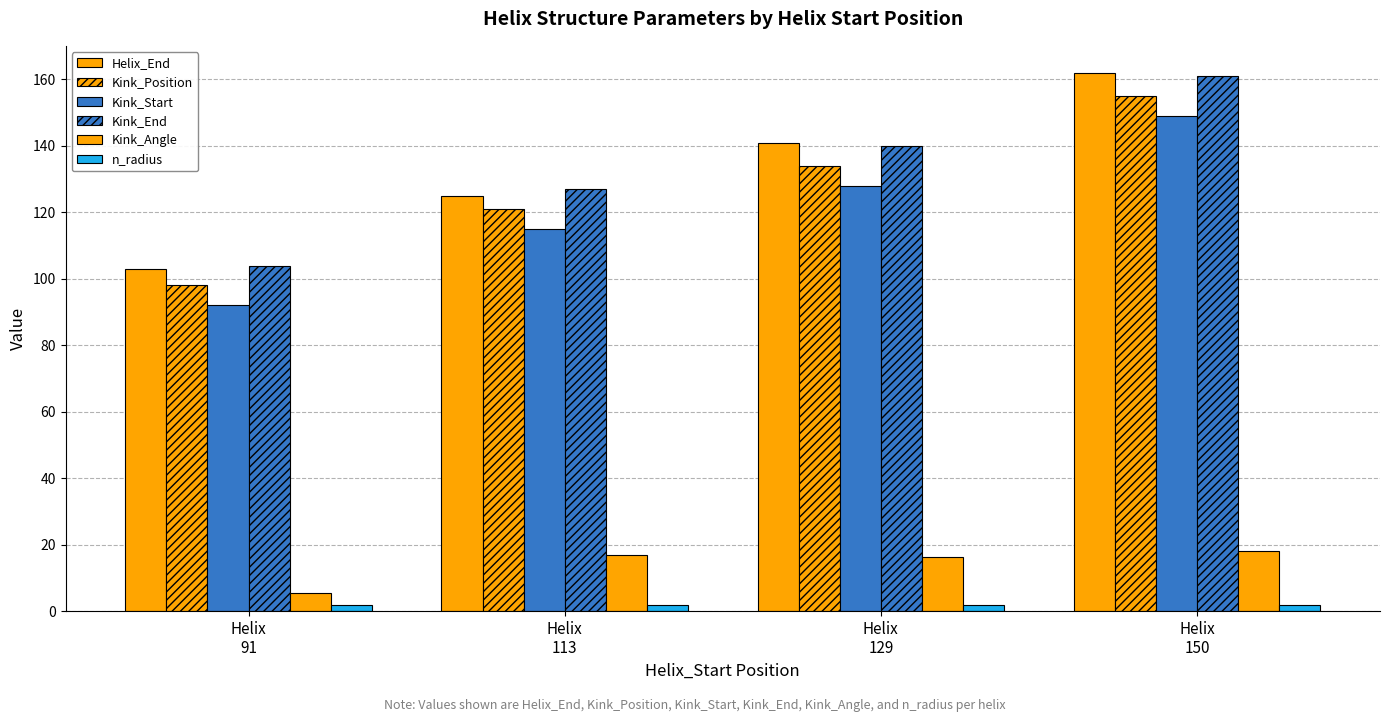

The Kink_End series shows 104.0 at Helix
91. True or false?

True